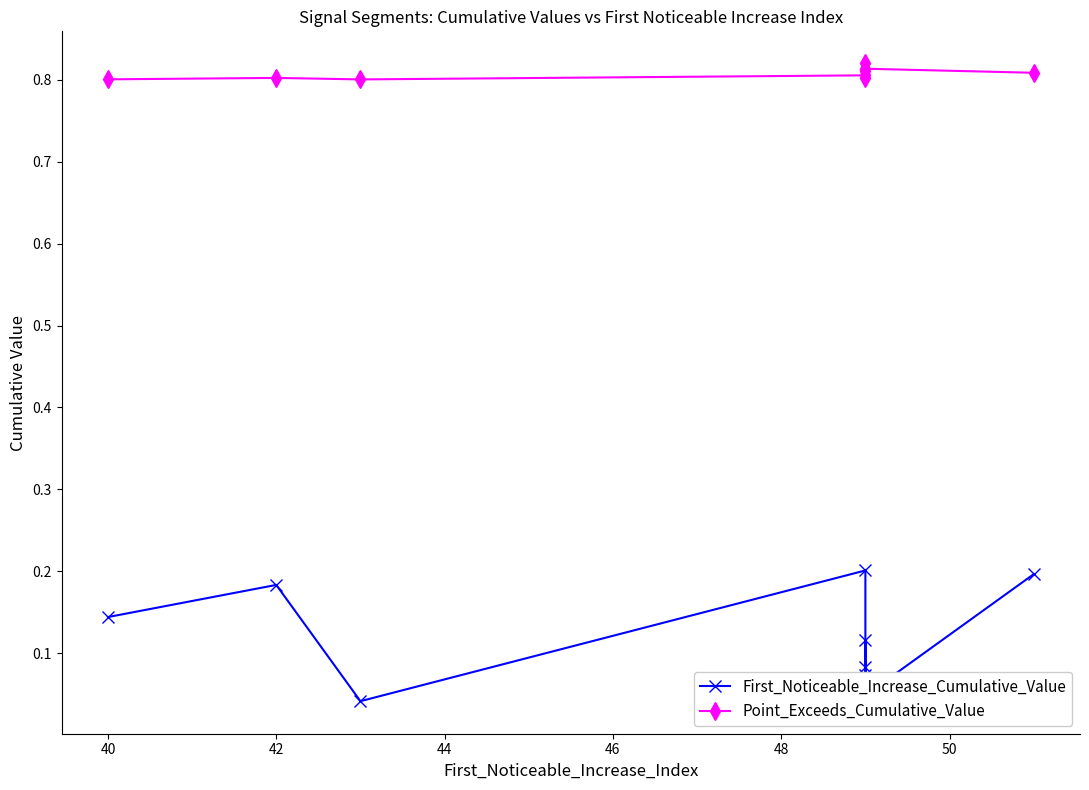

Which series has the largest total across all categories?

Point_Exceeds_Cumulative_Value